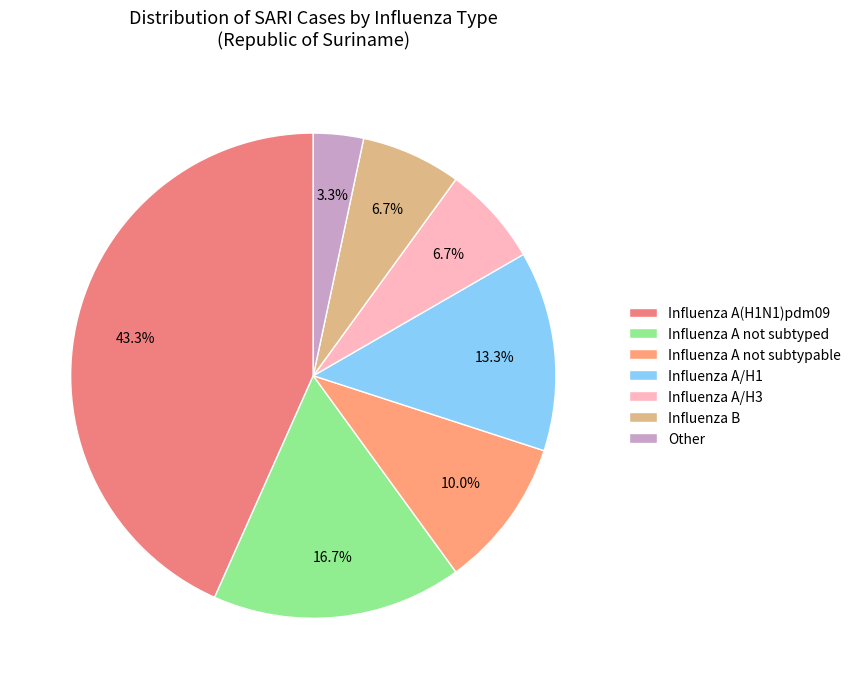

To the nearest percent, what is the combined percentage of Influenza A(H1N1)pdm09 and Influenza B?

50%